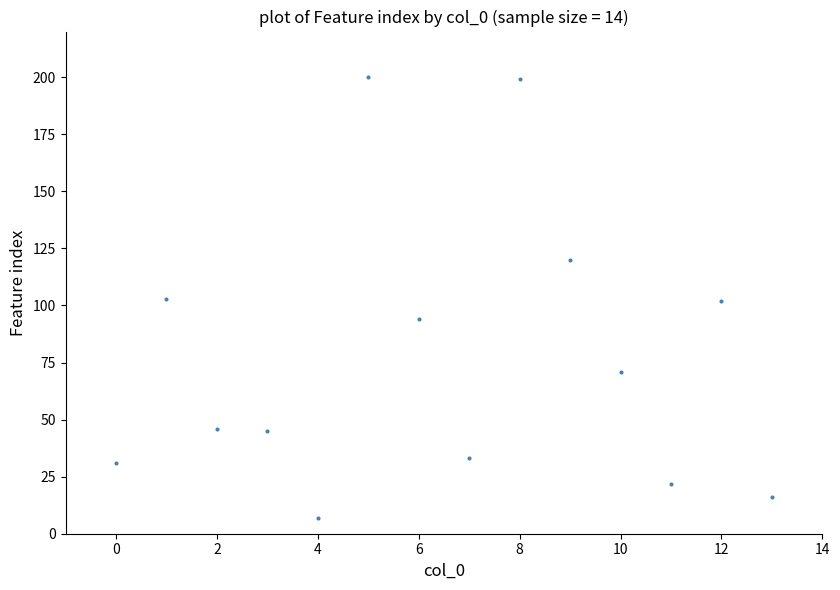

What is the range of Y values (max minus min)?

193